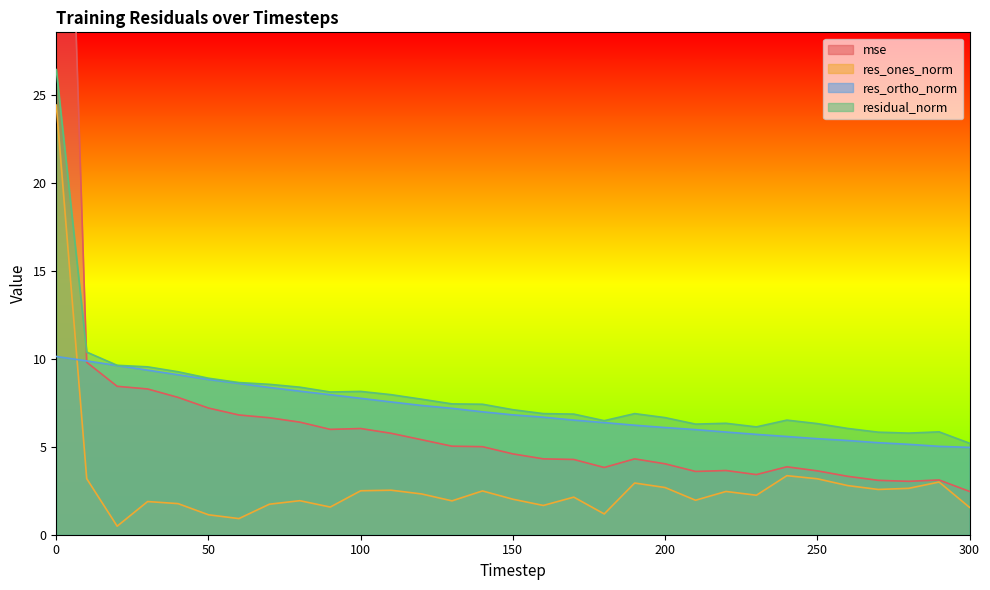

Read the res_ones_norm value at 270.

2.6